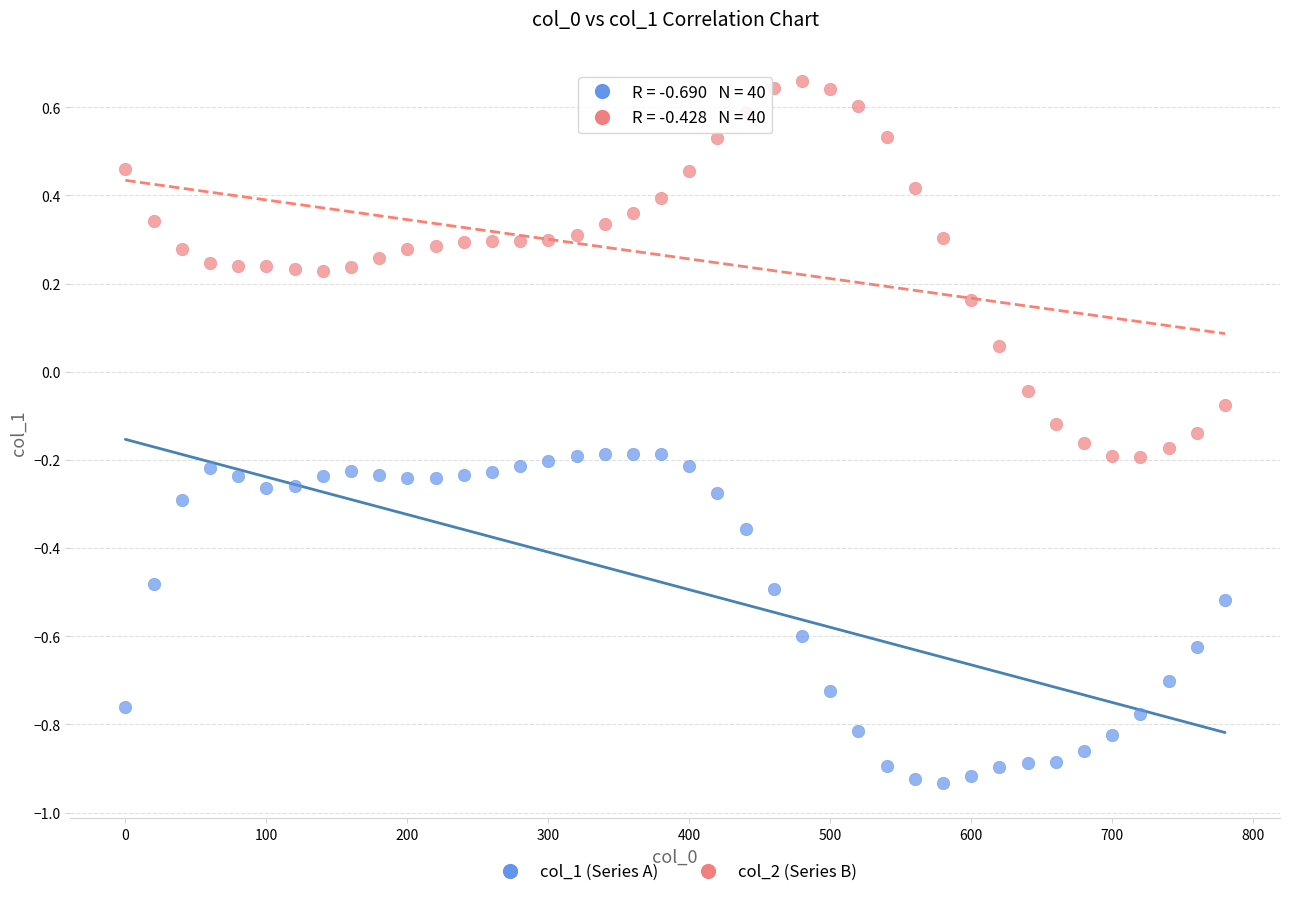

Across all data points, what is the range of X values (max minus min)?

780.0